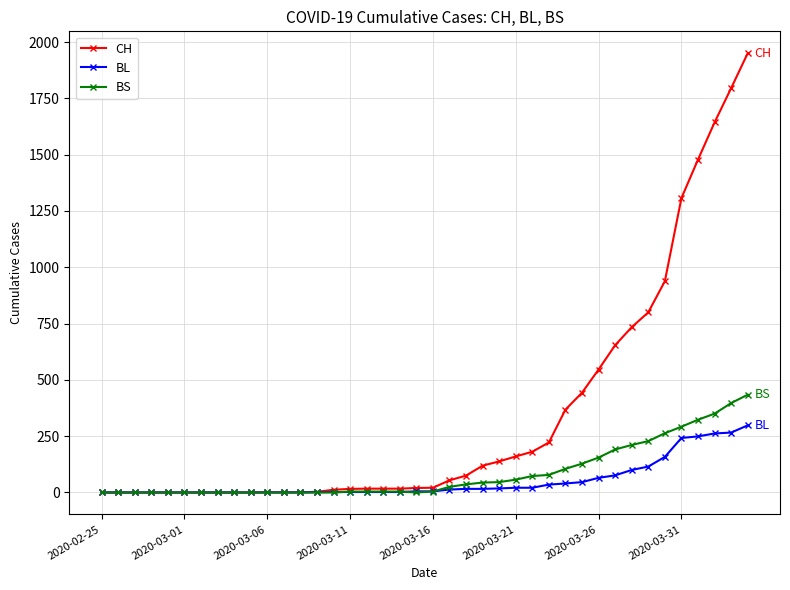

What is the maximum value shown in the chart?

1950